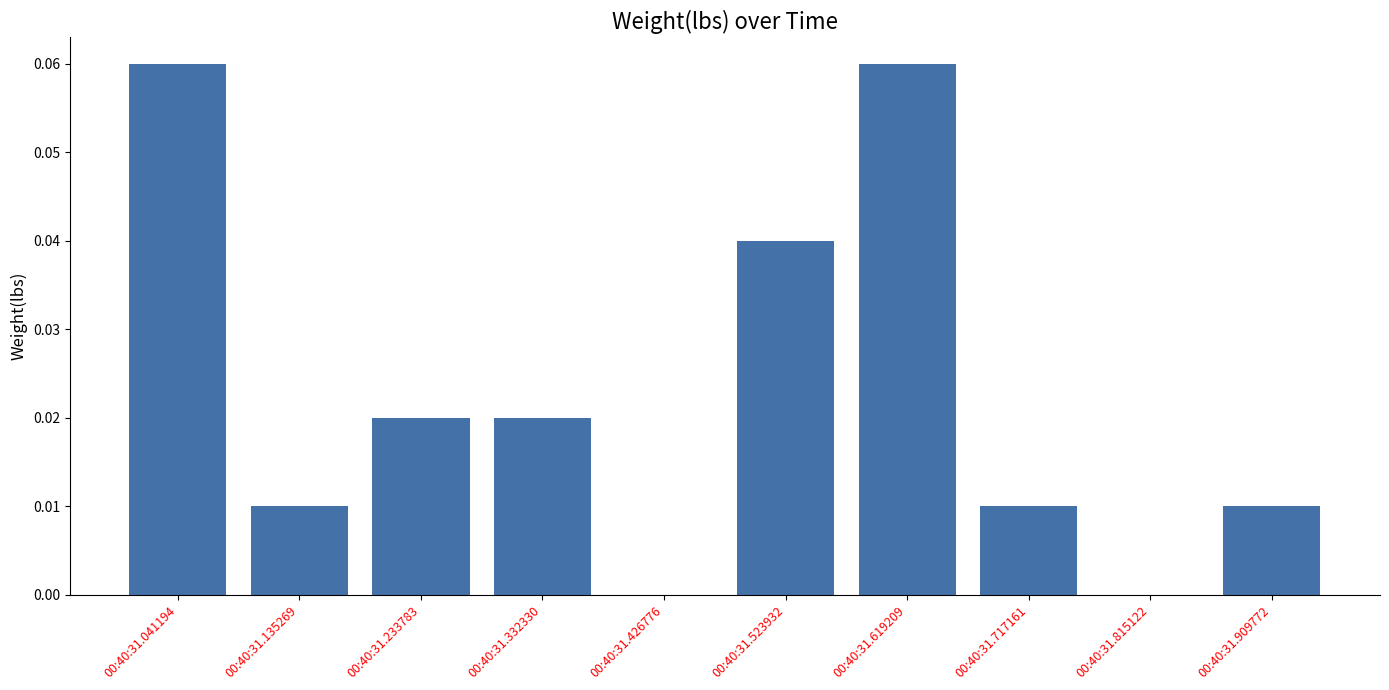

Is it true that the value at 00:40:31.332330 is 0.0?

True